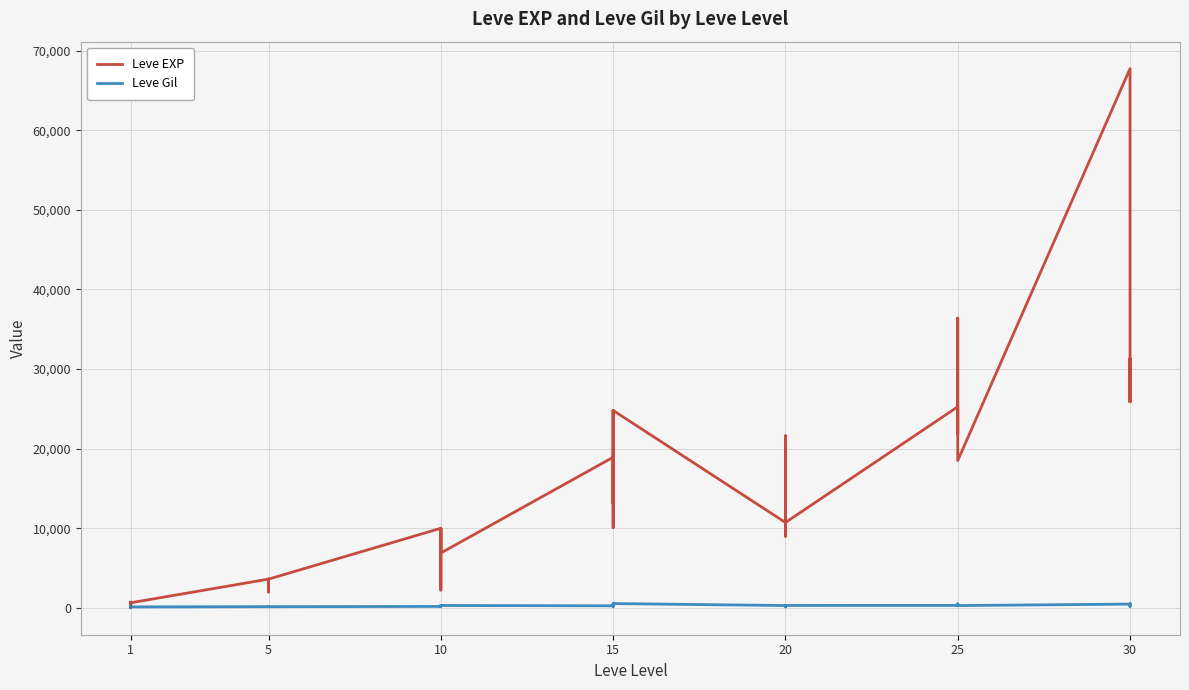

Reading right to left, what are all the values shown in this chart?

Leve EXP: 25900	31330	25900	67730	18490	36390	25250	21830	25250	25250	10710	8990	21600	18290	12960	10710	24790	13040	10100	24790	13040	18910	6880	9990	2230	7880	7880	9990	3600	1980	3600	3040	2230	3600	630	630	720	450	1	630
Leve Gil: 355	151	532	463	277	485	298	268	252	296	292	105	290	192	166	280	529	173	223	529	173	245	288	293	168	250	288	168	139	140	139	169	170	139	112	113	112	112	116	113